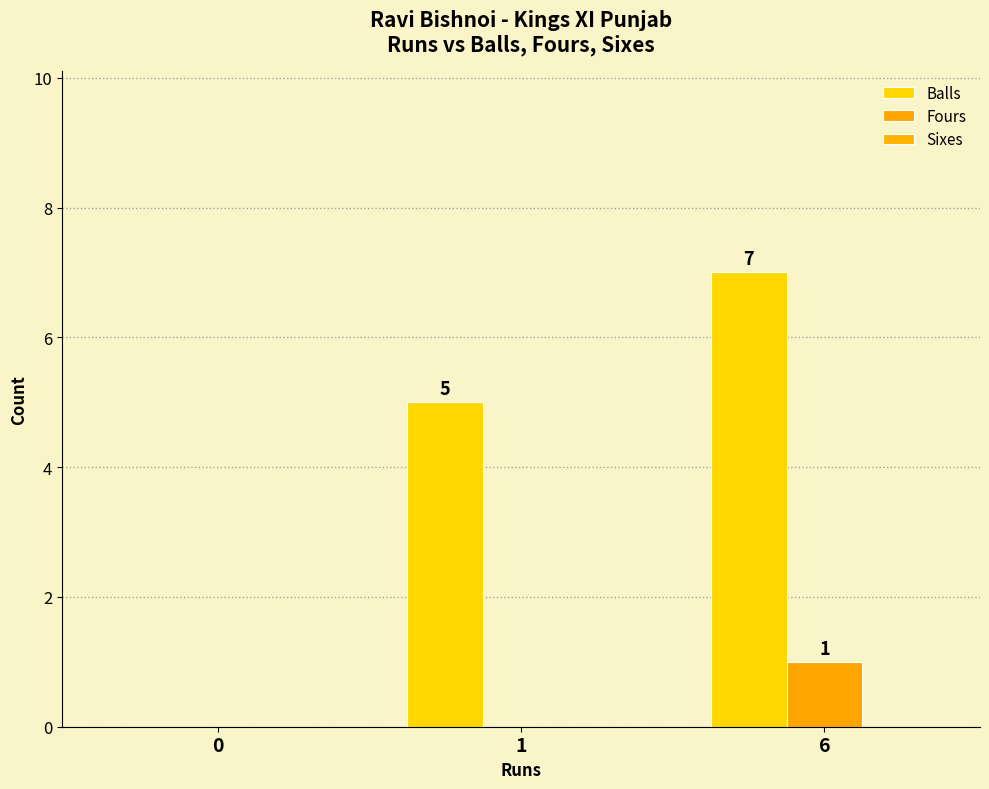

How many groups of bars are there?

3